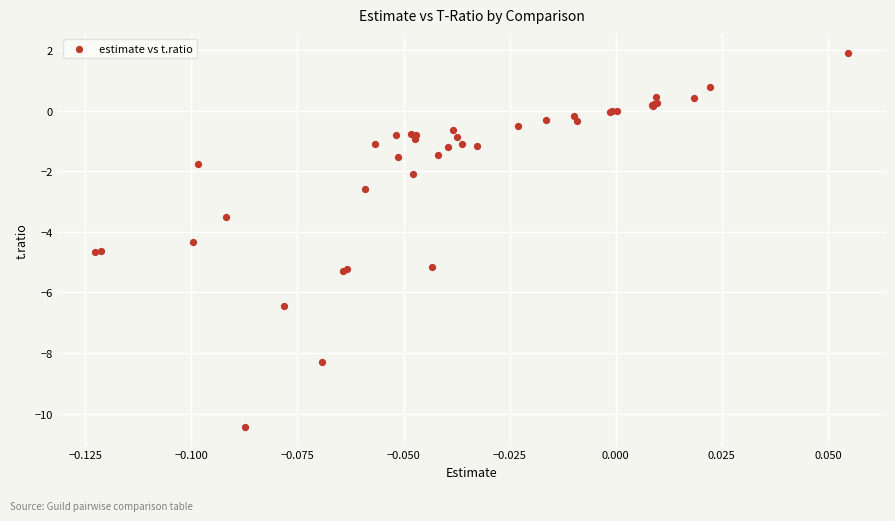

What Y value in the scatter plot is closest to -4?

-4.3